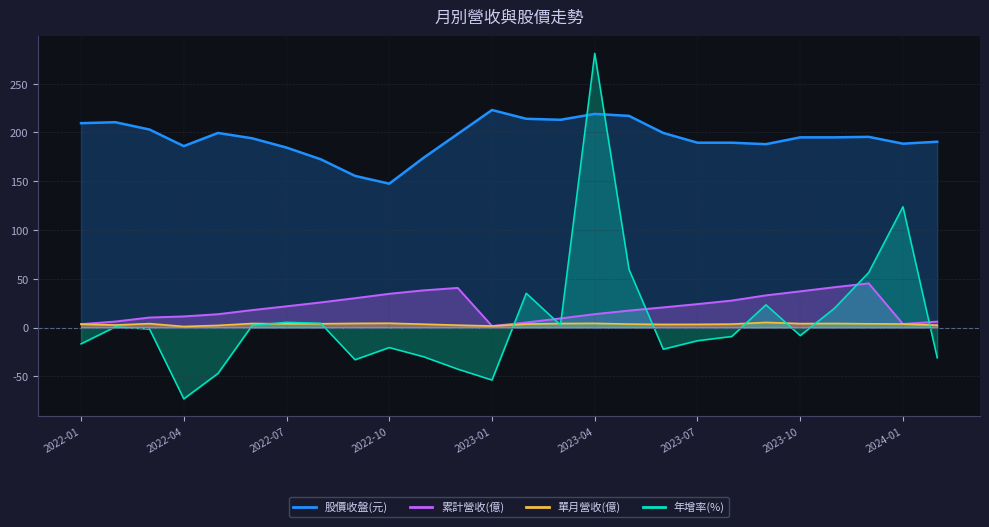

At which label does 單月營收(億) reach its peak?

2023-09